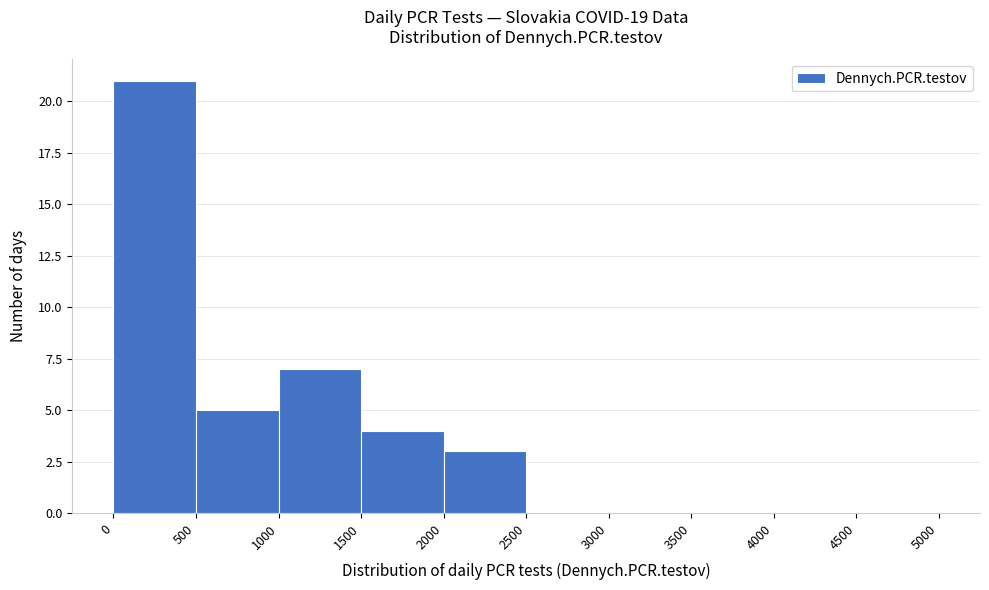

Reading left to right, transcribe this chart: for each bar, give the range it covers on the x-axis and its height. The values are not printed on the chart, so give them approximately, as read against the axis.

0 to 500: 21
500 to 1000: 5
1000 to 1500: 7
1500 to 2000: 4
2000 to 2500: 3
2500 to 3000: 0
3000 to 3500: 0
3500 to 4000: 0
4000 to 4500: 0
4500 to 5000: 0